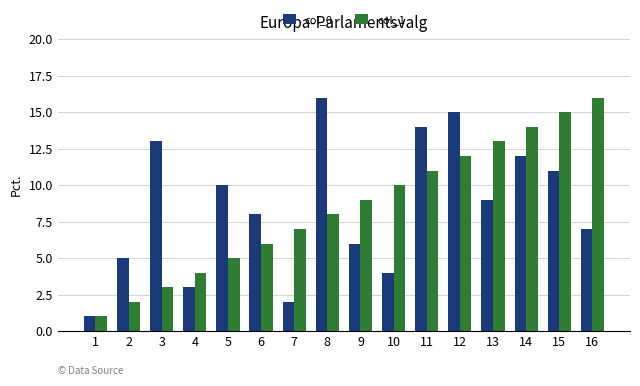

Count the number of categories in the chart.

16